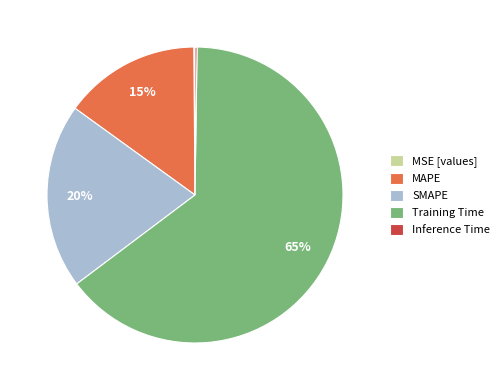

Which category accounts for the majority?

Training Time